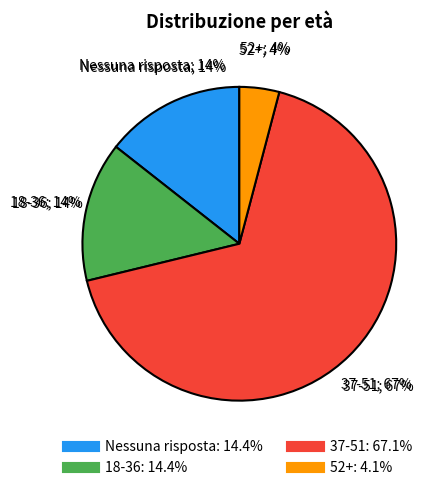

True or false: 37-51 accounts for 67% of the total.

True